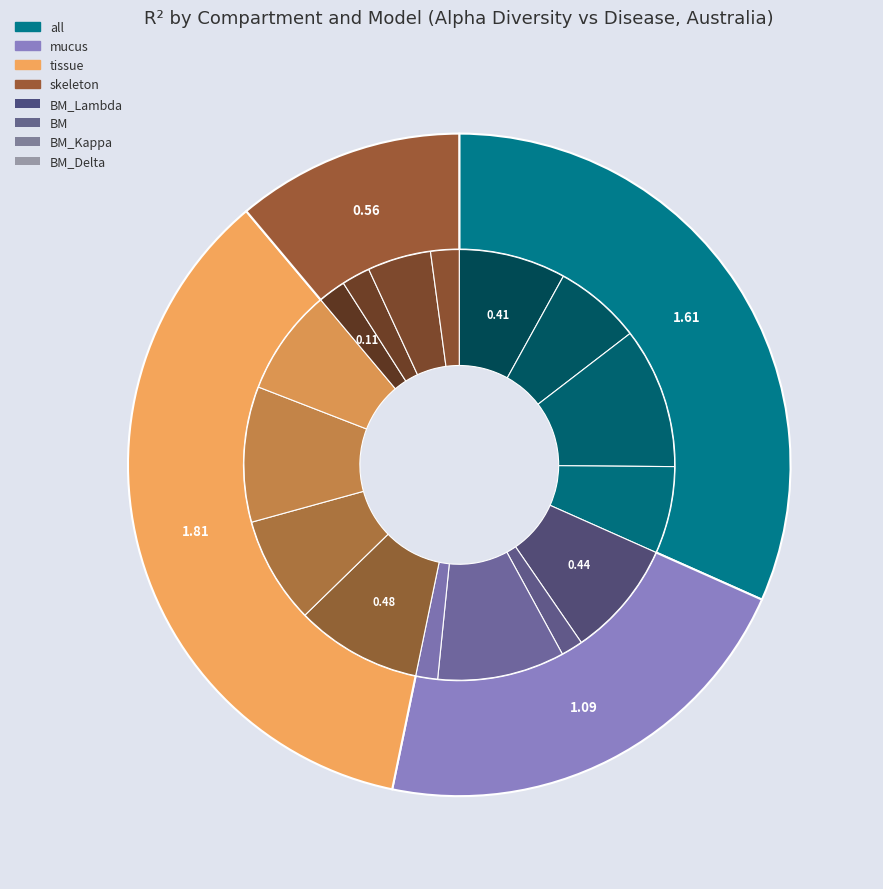

To the nearest percent, what is the average slice percentage?

25%